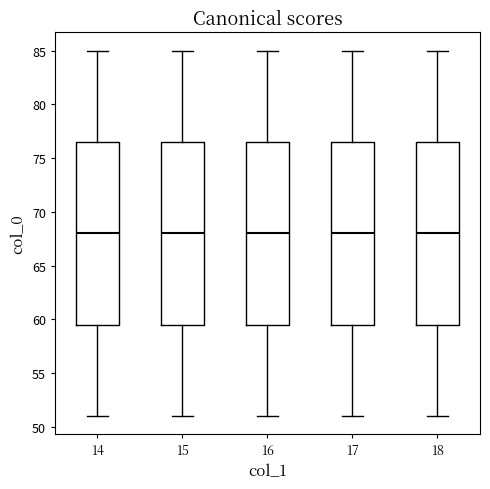

Reading left to right, read every box against the y-axis: the position of its median line, the range the box covers, and the ends of its whiskers. The values are not printed on the chart, so give them approximately, as read against the axis.

14: median 68.0, box 59.5 to 76.5, whiskers 51.0 to 85.0
15: median 68.0, box 59.5 to 76.5, whiskers 51.0 to 85.0
16: median 68.0, box 59.5 to 76.5, whiskers 51.0 to 85.0
17: median 68.0, box 59.5 to 76.5, whiskers 51.0 to 85.0
18: median 68.0, box 59.5 to 76.5, whiskers 51.0 to 85.0